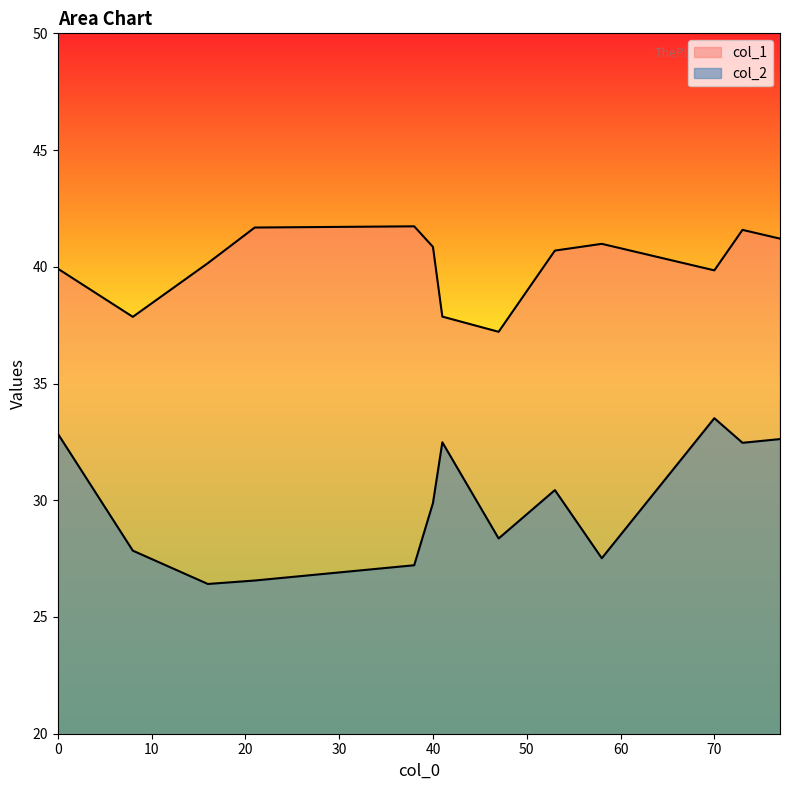

What is the total value across all series at 77?

73.8